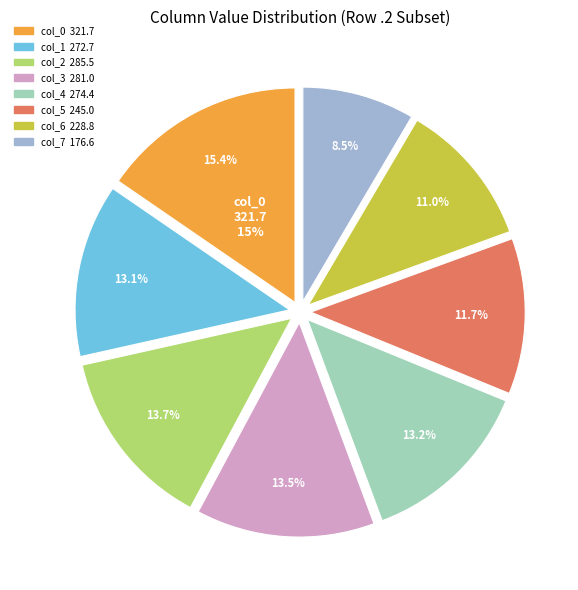

Does 6 represent more than half of the total?

No